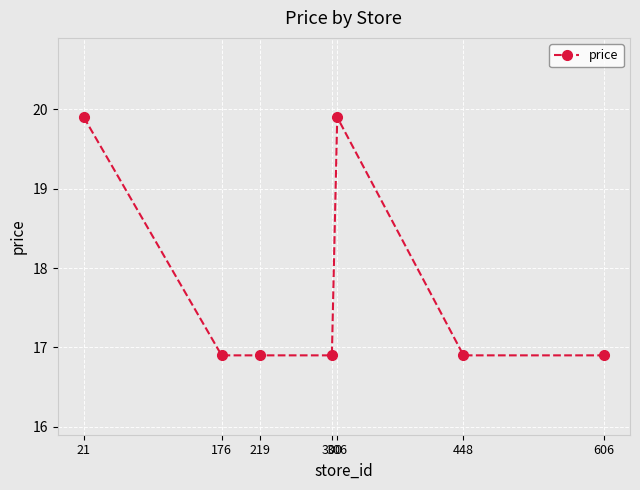

What is the maximum value shown in the chart?

19.9